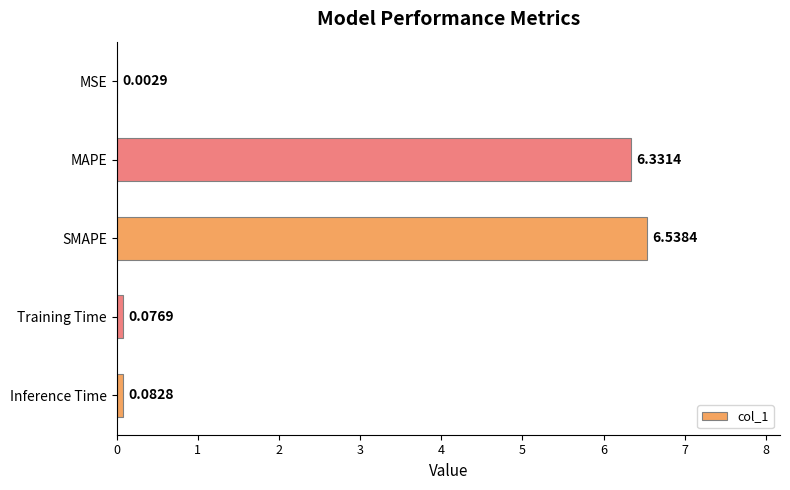

What is the change in value from MAPE to Training Time?

-6.3